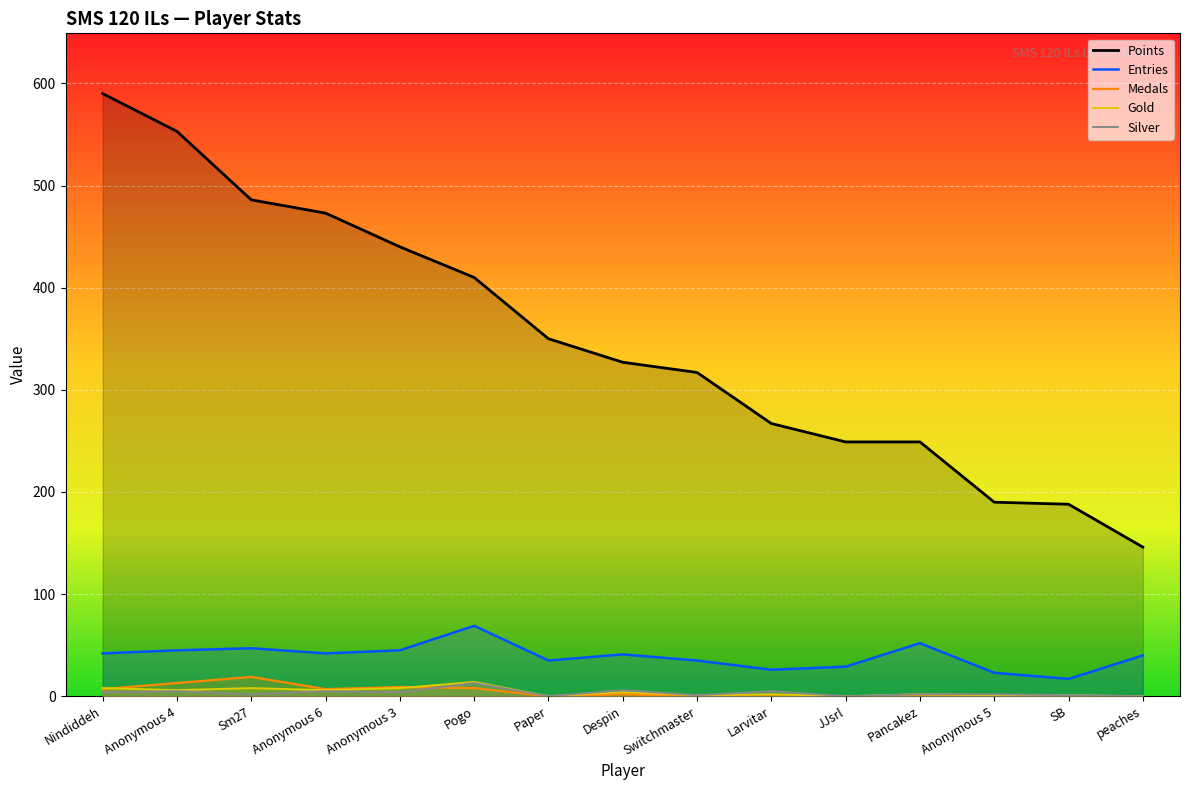

What is the total value across all series at peaches?

186